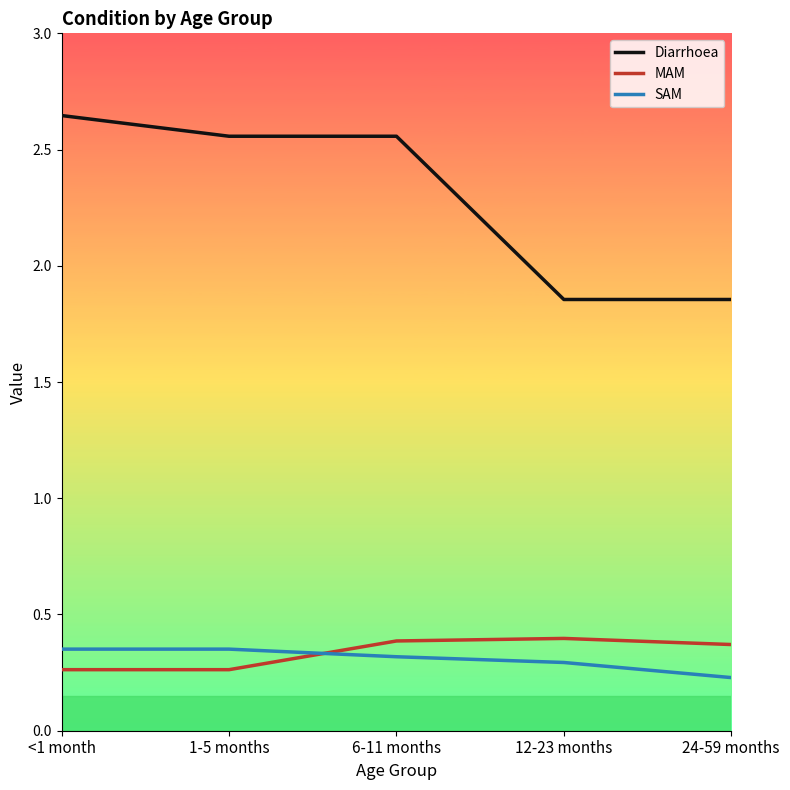

The value of MAM at 1-5 months is 0.4. True or false?

False